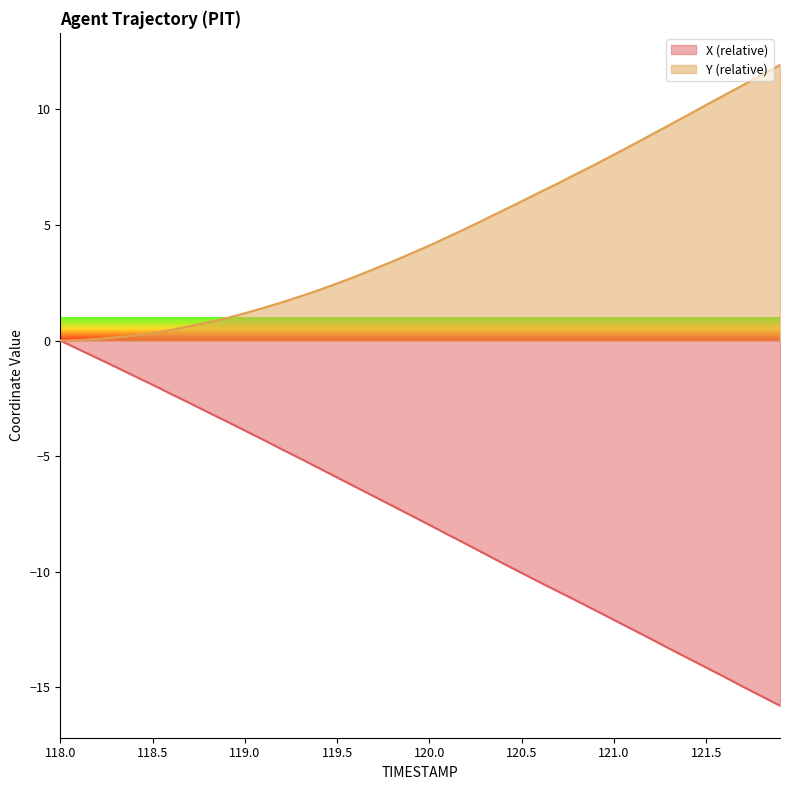

At which label does X reach its minimum?

121.9